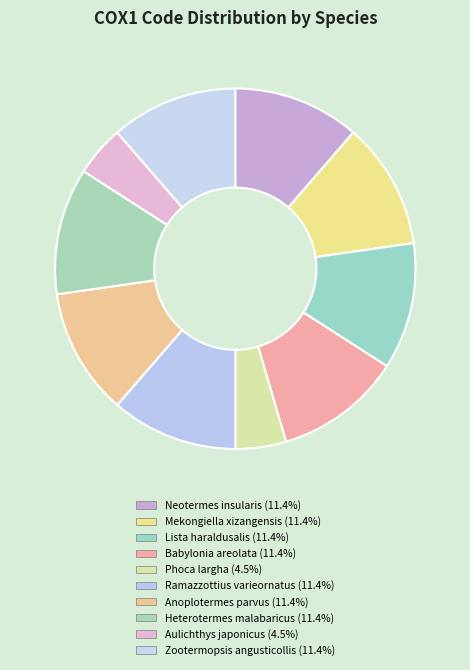

Rank the categories by value from lowest to highest.

Phoca largha, Aulichthys japonicus, Neotermes insularis, Mekongiella xizangensis, Lista haraldusalis, Babylonia areolata, Ramazzottius varieornatus, Anoplotermes parvus, Heterotermes malabaricus, Zootermopsis angusticollis